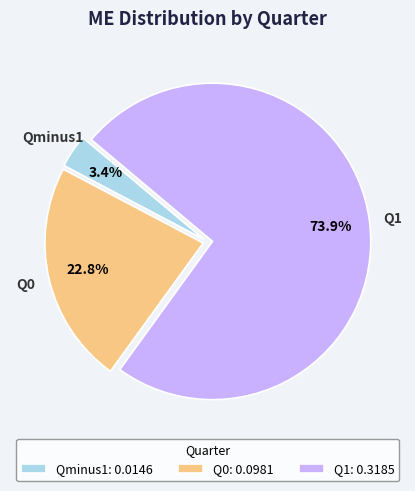

How many segments does this pie chart have?

3